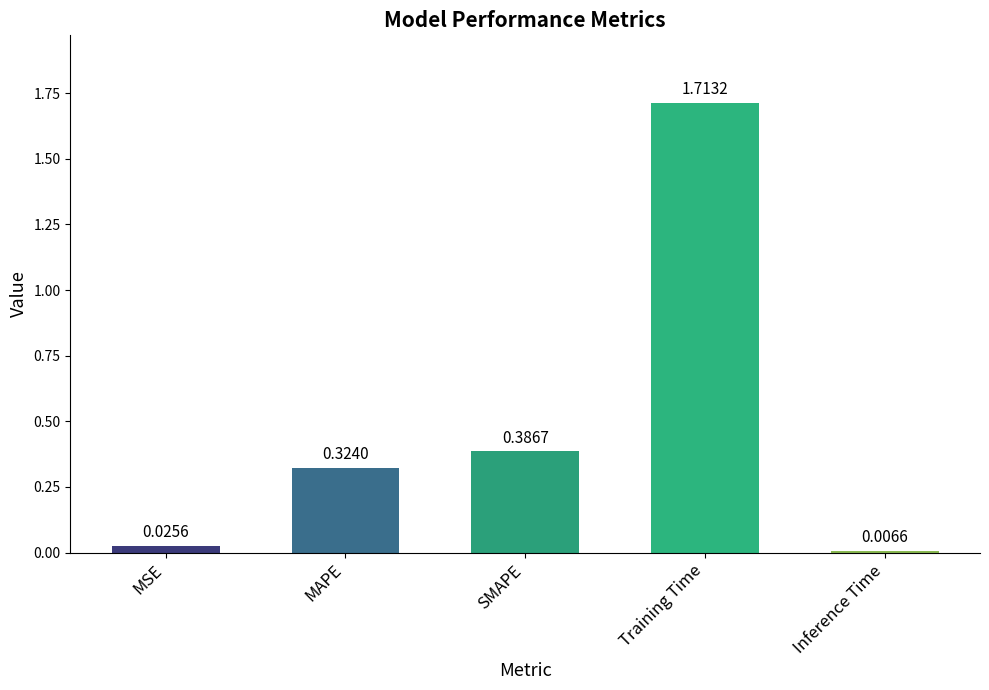

Between SMAPE and MAPE, which is larger?

SMAPE